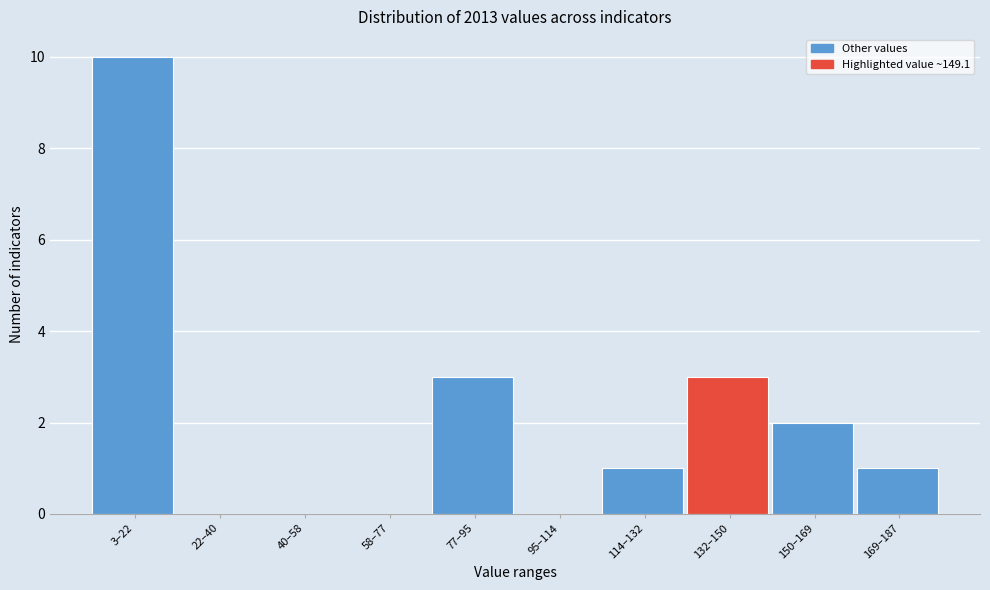

Reading left to right, list all the values displayed in this chart.

3–22=10	22–40=0	40–58=0	58–77=0	77–95=3	95–114=0	114–132=1	132–150=3	150–169=2	169–187=1